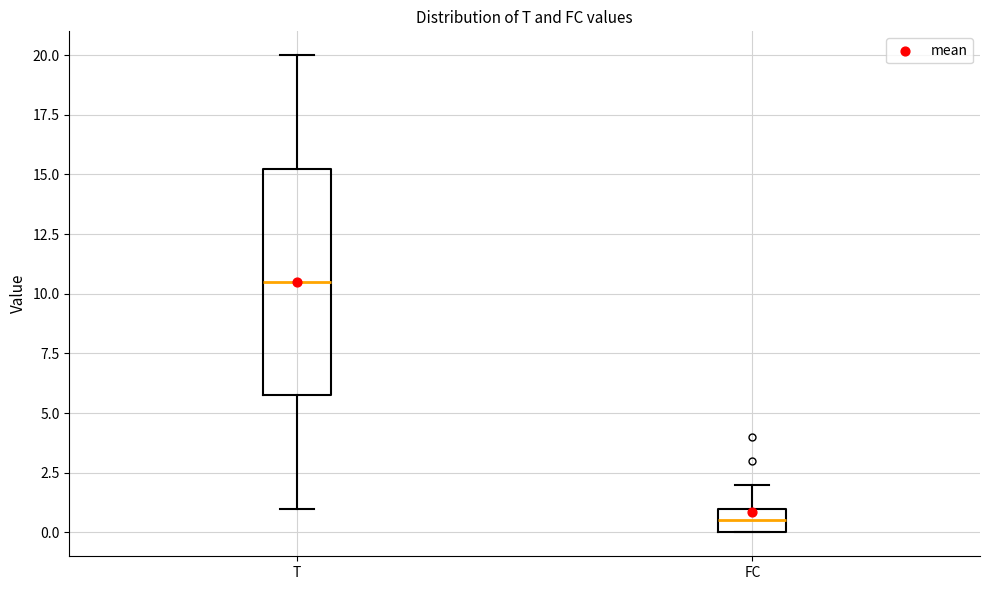

Reading left to right, transcribe this box plot: for each box, give where its median line is, the range the box spans, and where its two whiskers end, as read against the y-axis. The values are not printed on the chart, so give them approximately, as read against the axis.

T: median 10.5, box 6.0 to 15.5, whiskers 1.0 to 20.0
FC: median 0.5, box 0.0 to 1.0, whiskers 0.0 to 2.0